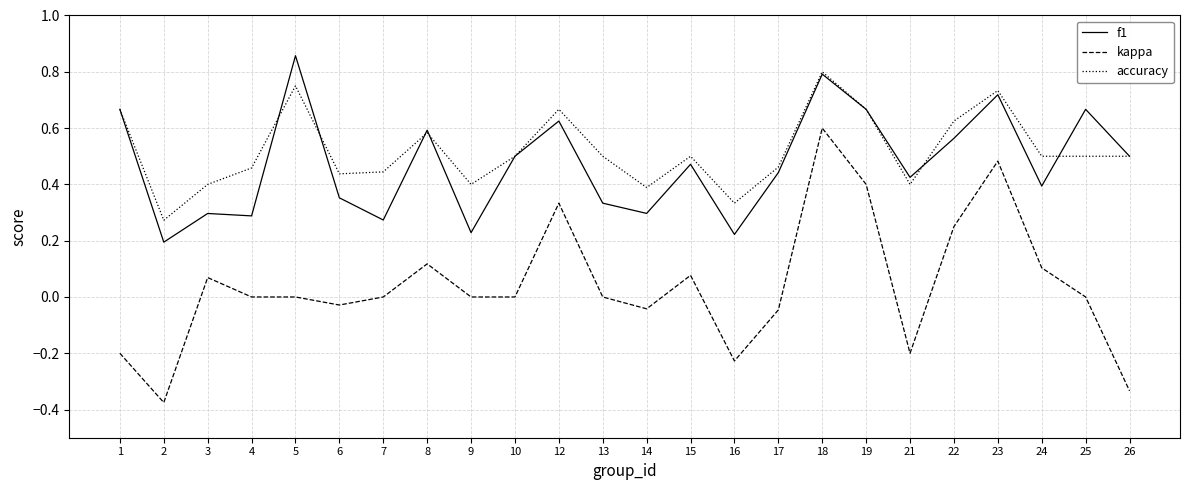

Is the value of f1 at 4 greater than the value of kappa at 10?

Yes